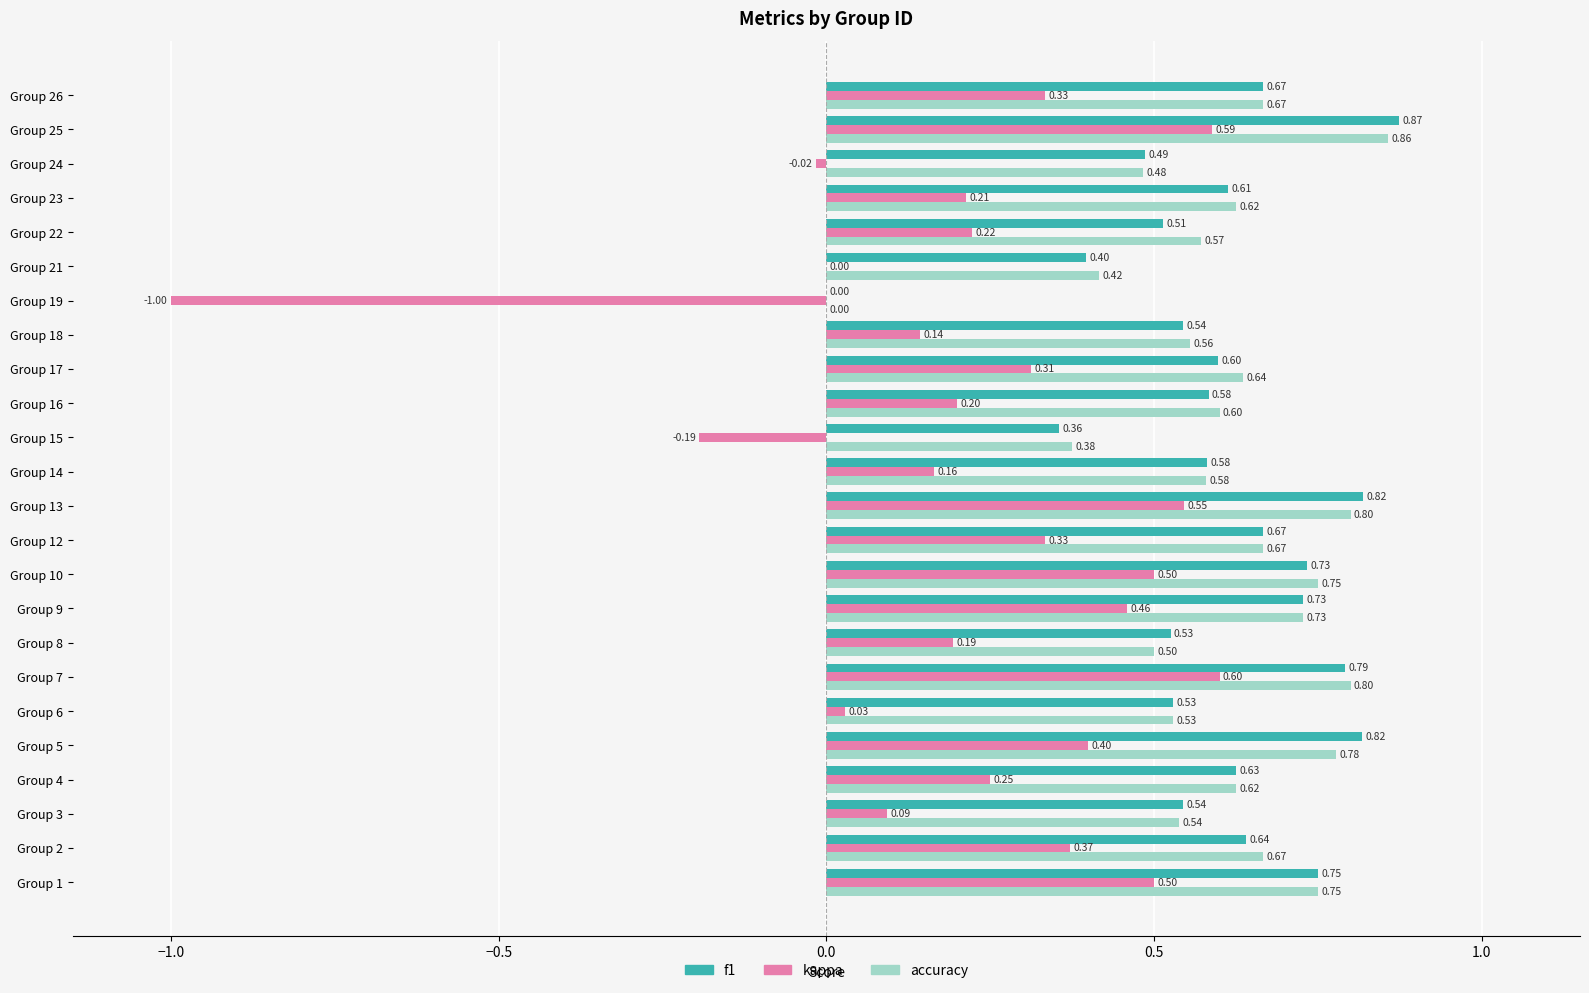

What is the sum of all kappa values?

5.2